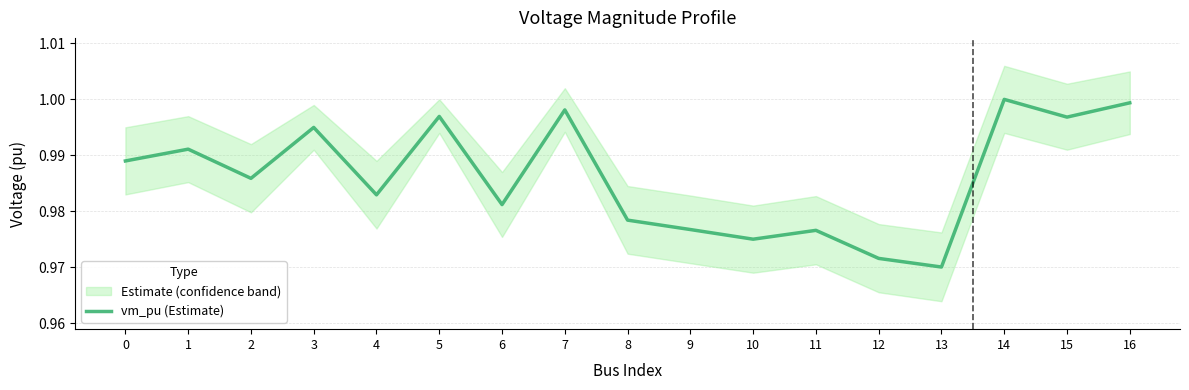

Reading left to right, extract all data points from this chart.

0=1.0	1=1.0	2=1.0	3=1.0	4=1.0	5=1.0	6=1.0	7=1.0	8=1.0	9=1.0	10=1.0	11=1.0	12=1.0	13=1.0	14=1.0	15=1.0	16=1.0